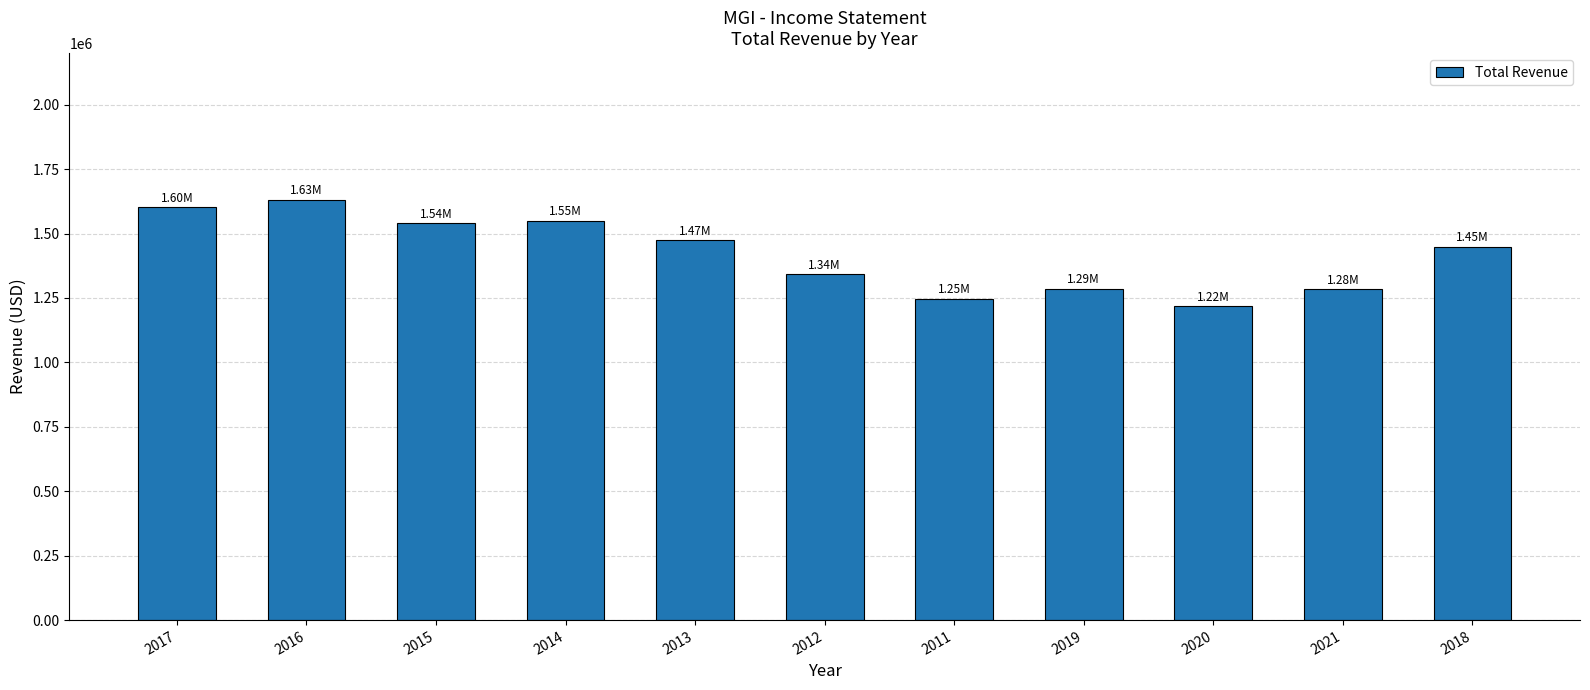

What is the change in value from 2016 to 2018?

-182800